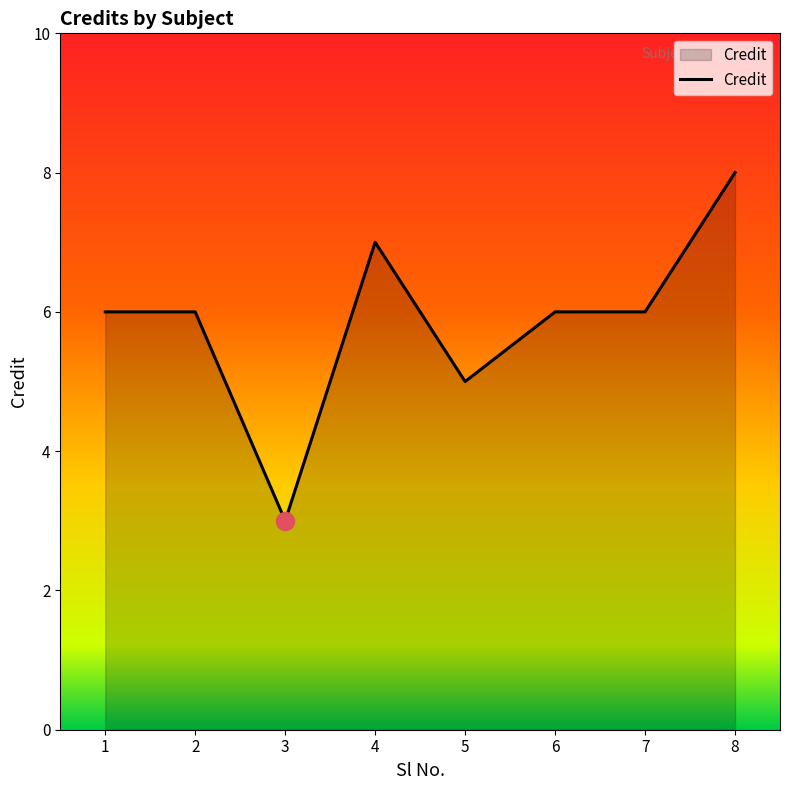

What is the average value?

6